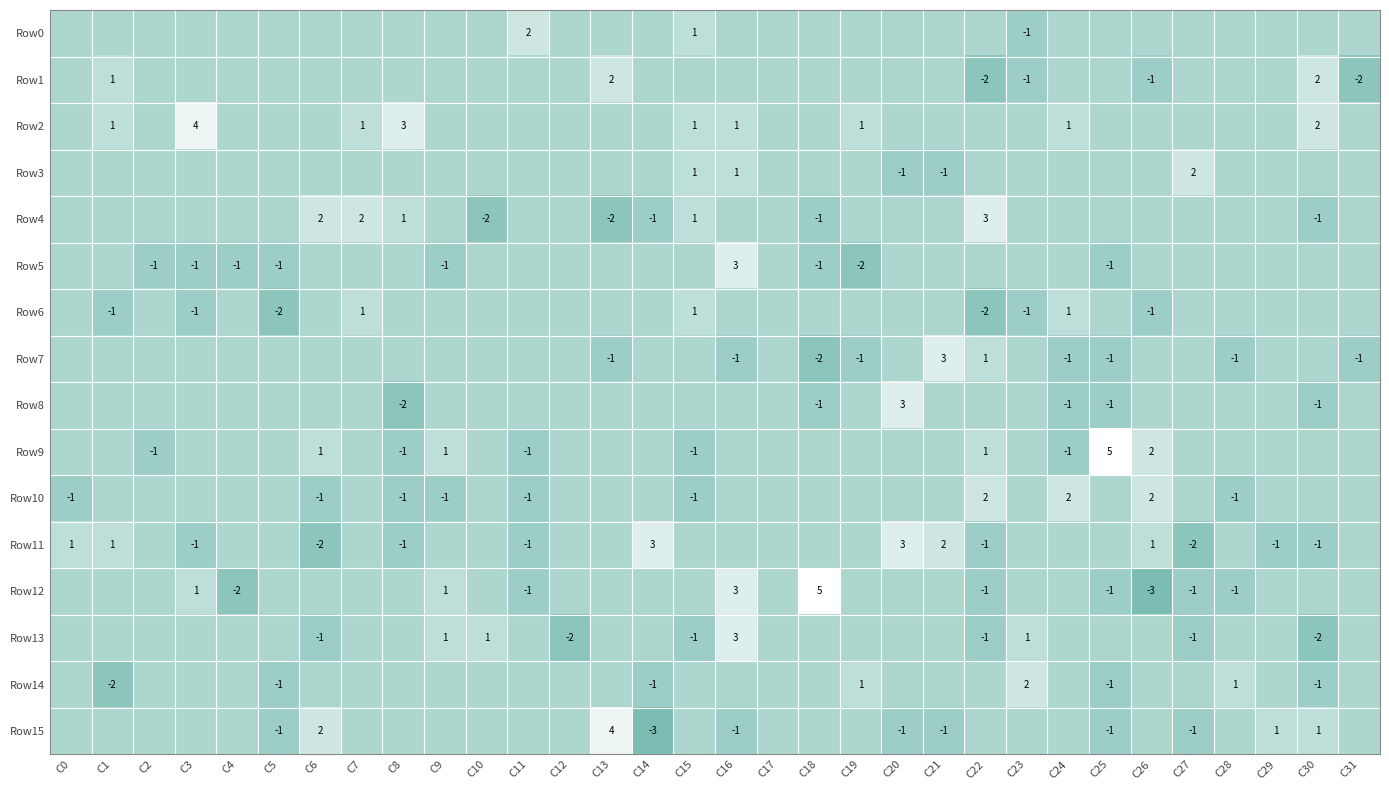

The Row6 series shows 0 at C23. True or false?

False